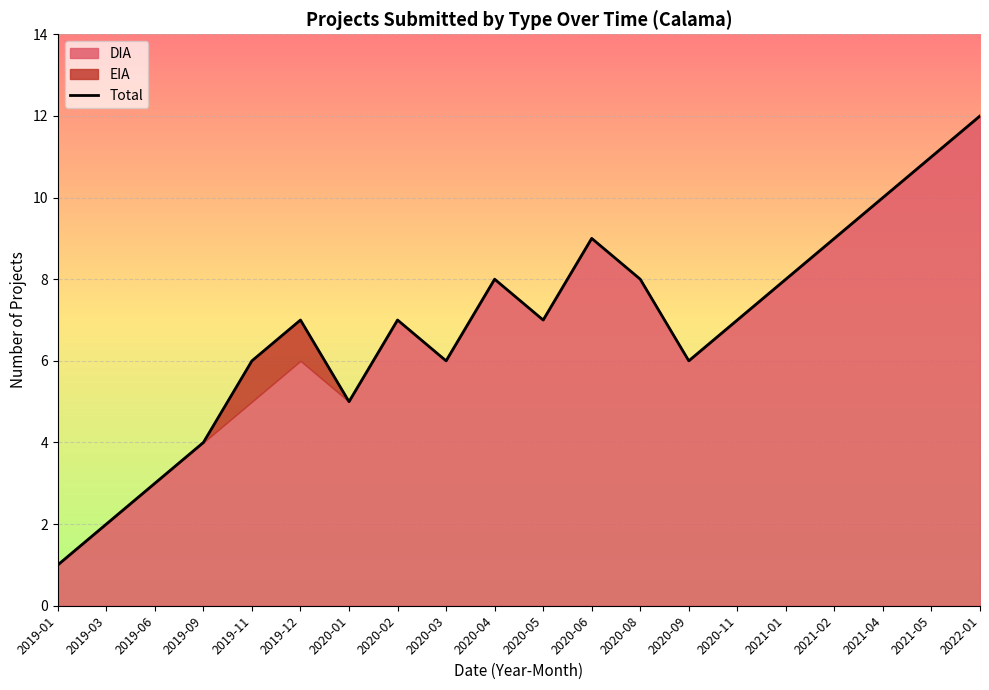

True or false: the data has more than 2 interior local peaks.

True